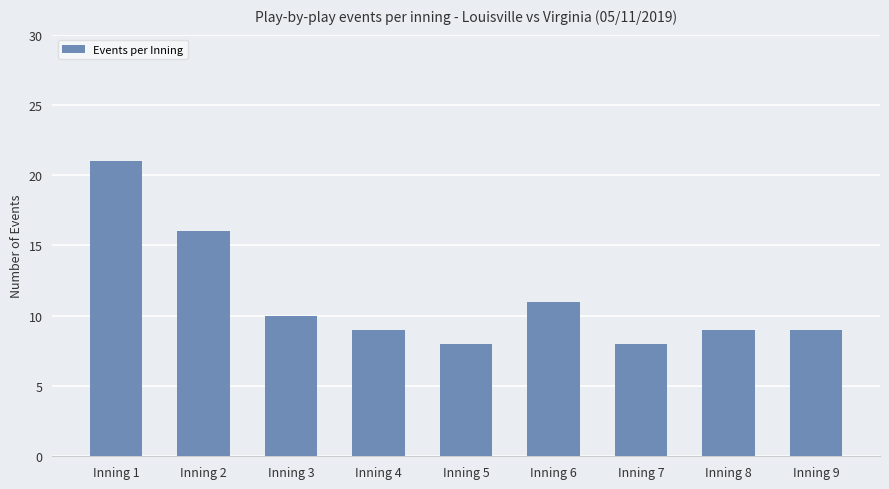

Reading left to right, extract all data points from this chart.

Inning 1=21	Inning 2=16	Inning 3=10	Inning 4=9	Inning 5=8	Inning 6=11	Inning 7=8	Inning 8=9	Inning 9=9